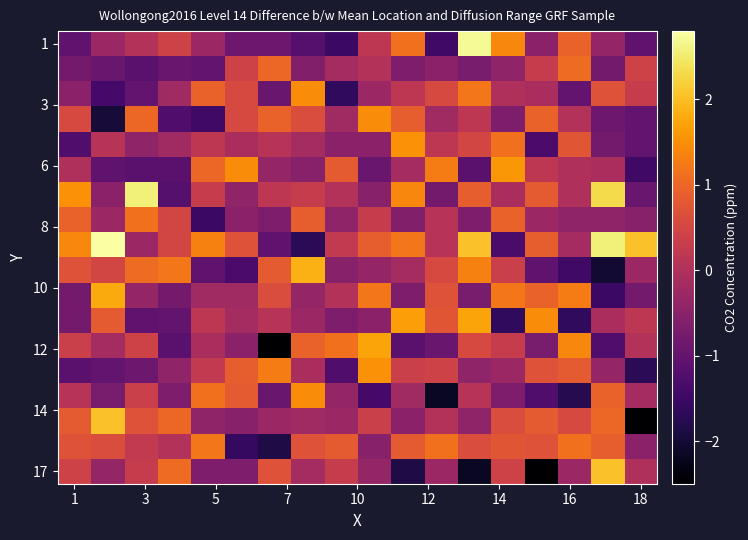

What is the maximum value shown in the chart?

3.0